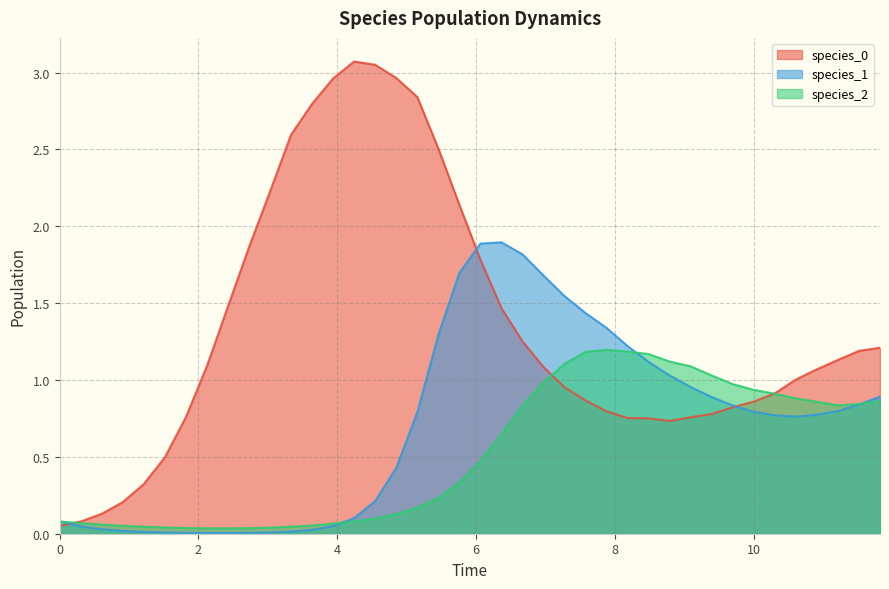

What is the difference between the maximum and minimum values in the species_1 series?

1.9